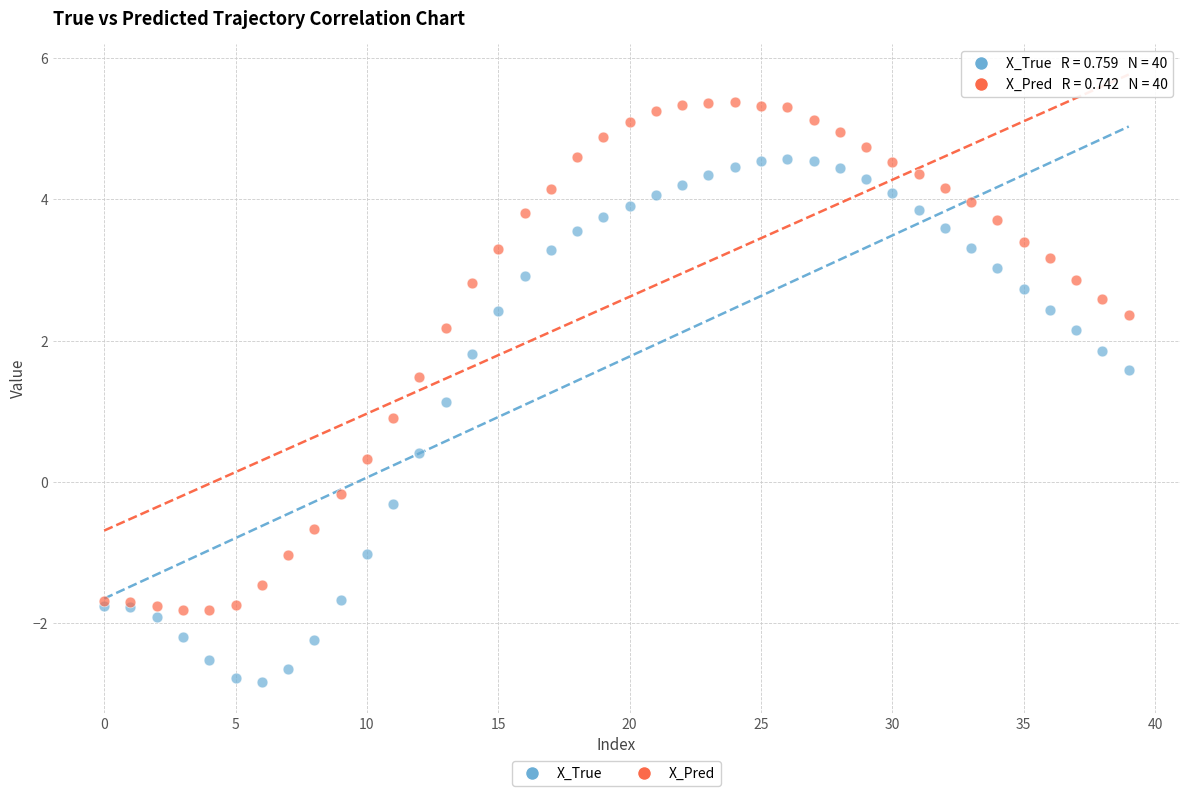

Which series contains the lowest Y value?

X_True